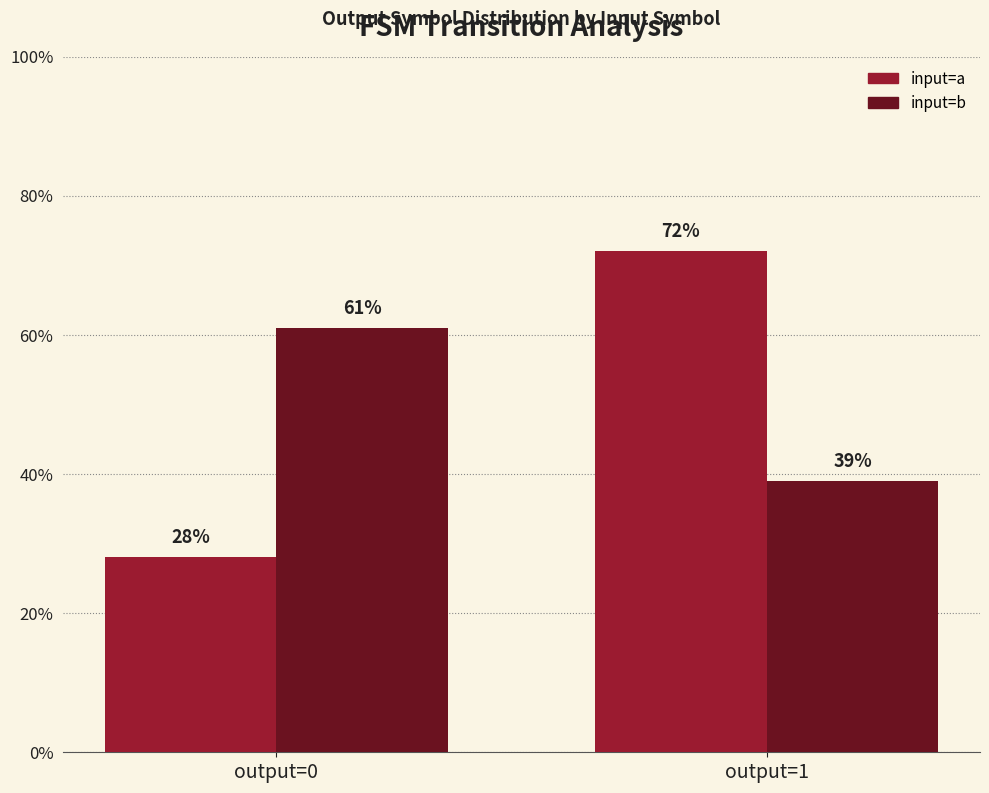

At output=0, list the series in order from largest to smallest.

input=b, input=a